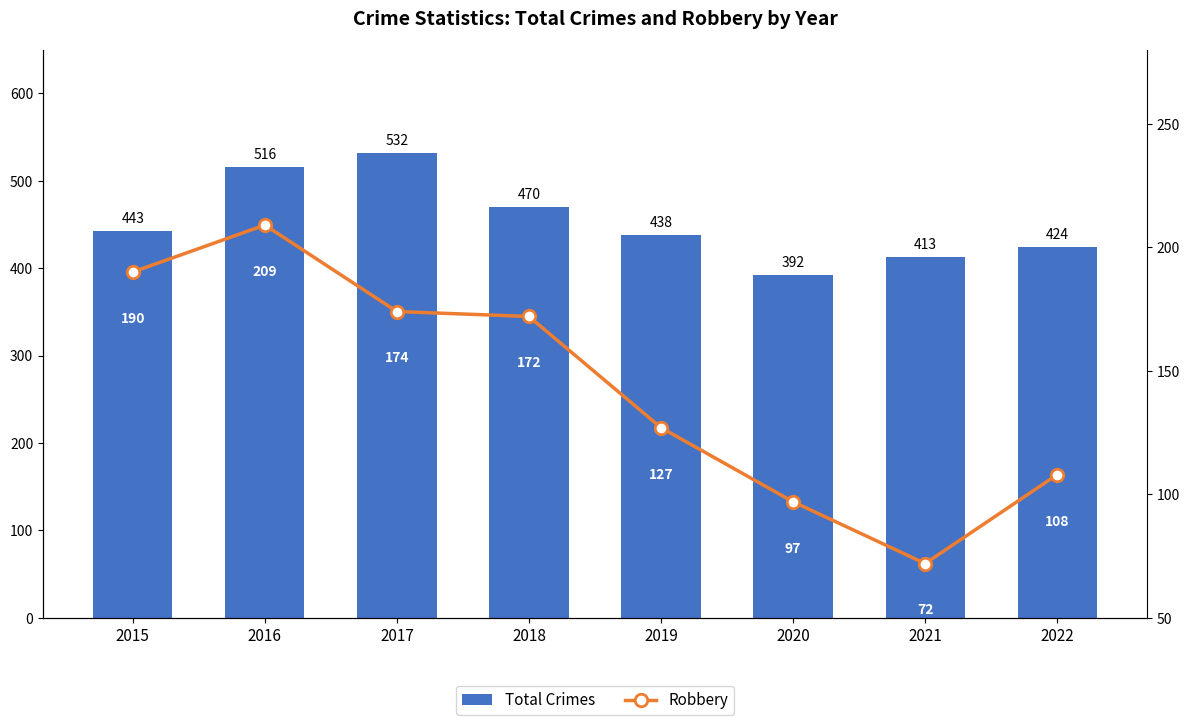

What is the sum of the Total Crimes values at 2019 and 2015?

881